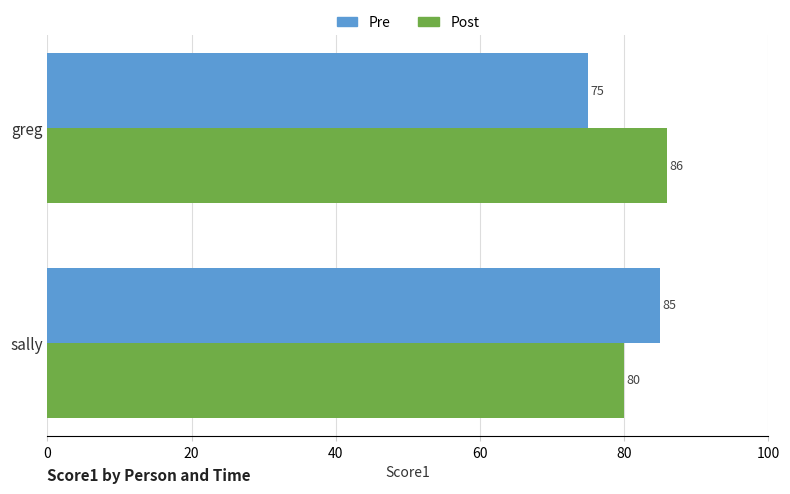

What is the total value across all series at sally?

165